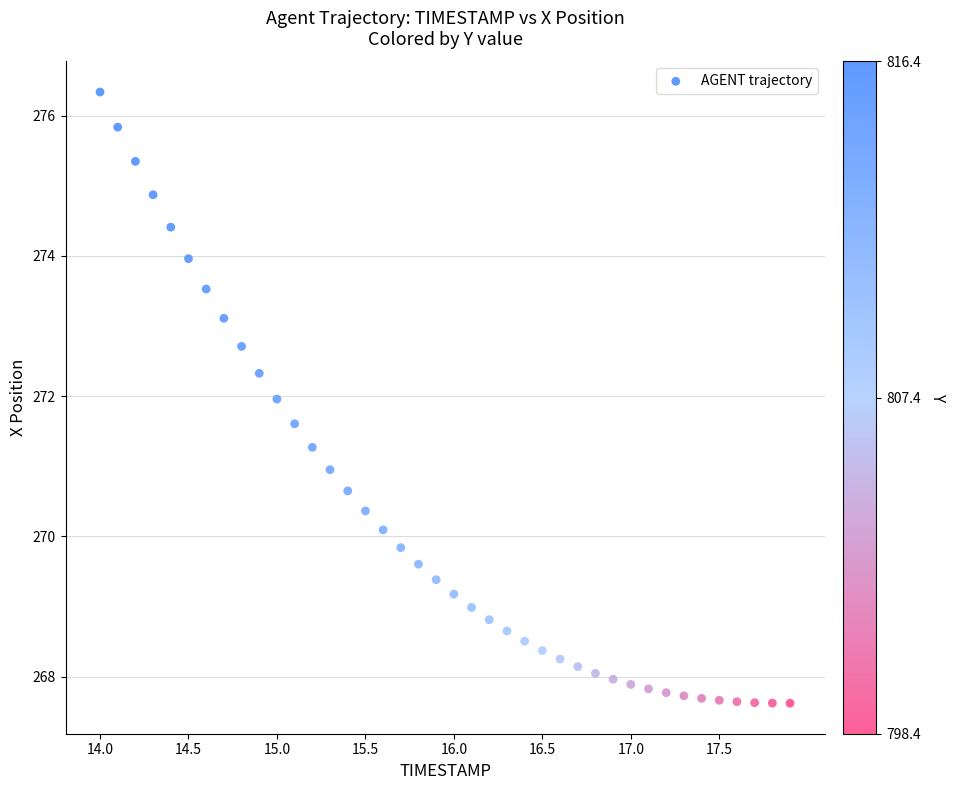

What is the range of X values (max minus min)?

3.9